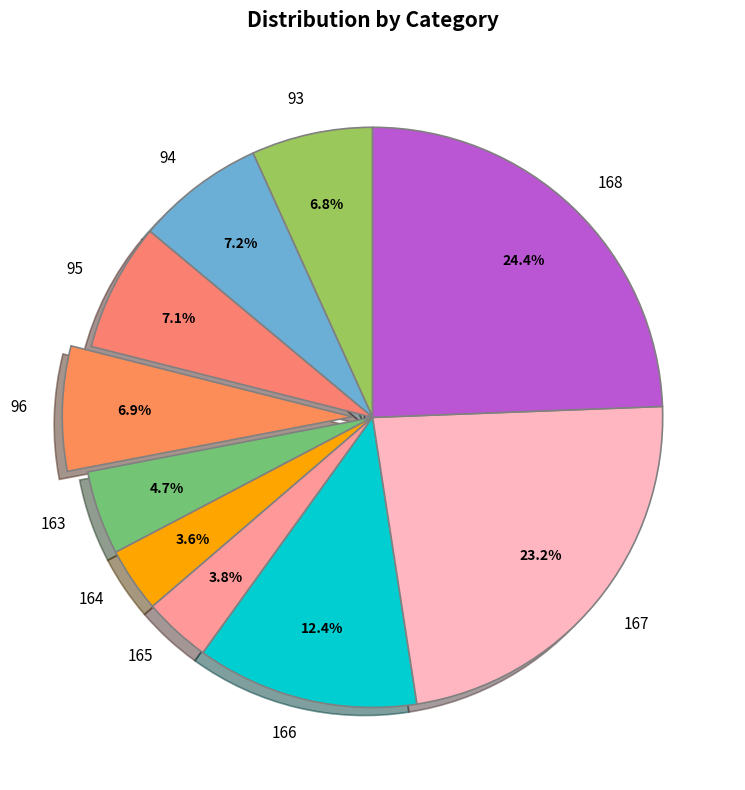

Which slice is the largest?

168